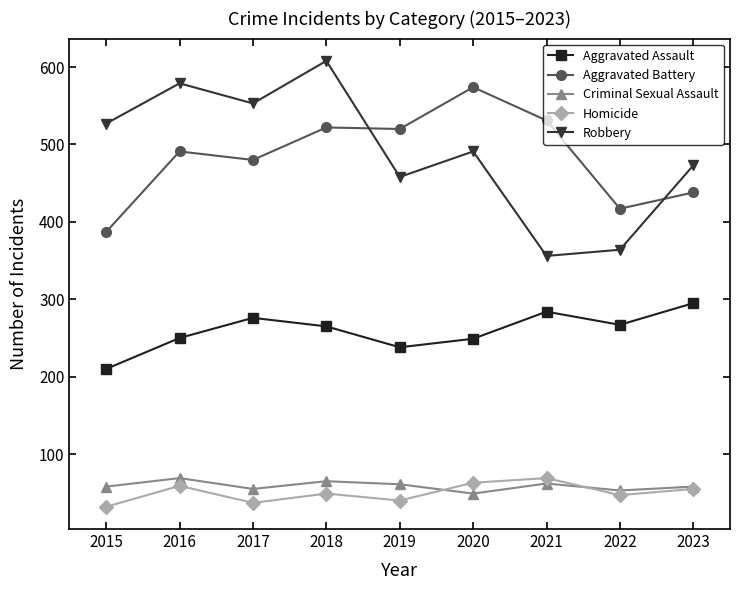

What is the difference between the maximum and minimum values in the Criminal Sexual Assault series?

20